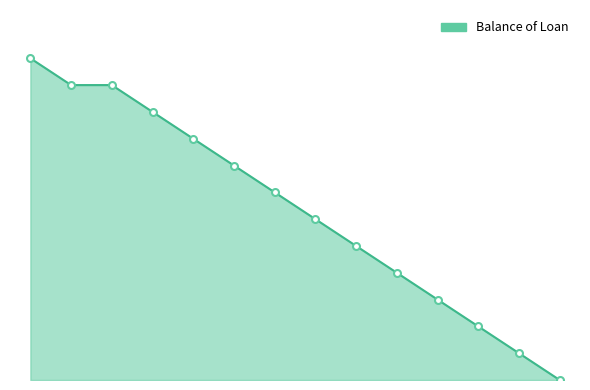

Does the chart display data point markers on the line(s)?

No